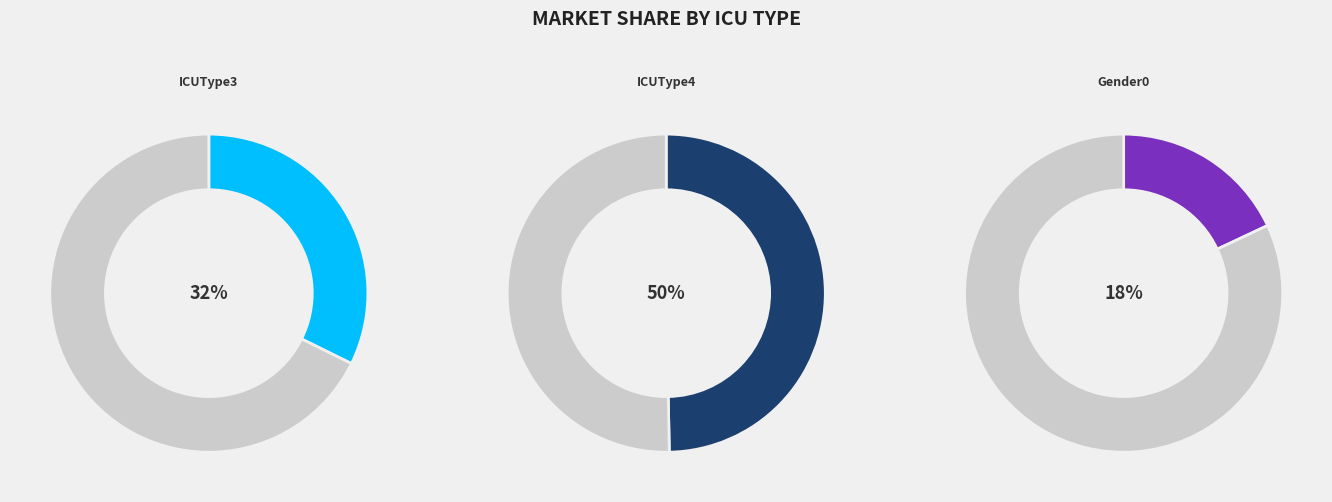

What is the change in value from ICUType3 to ICUType4?

+0.2